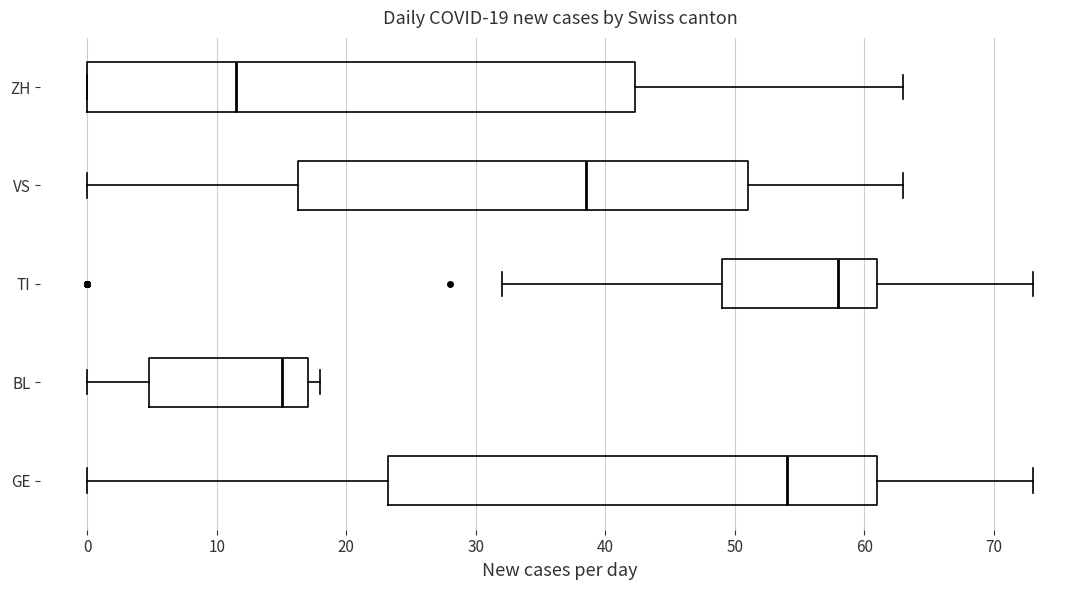

Comparing the boxes themselves (not the whiskers), which one is the widest?

ZH